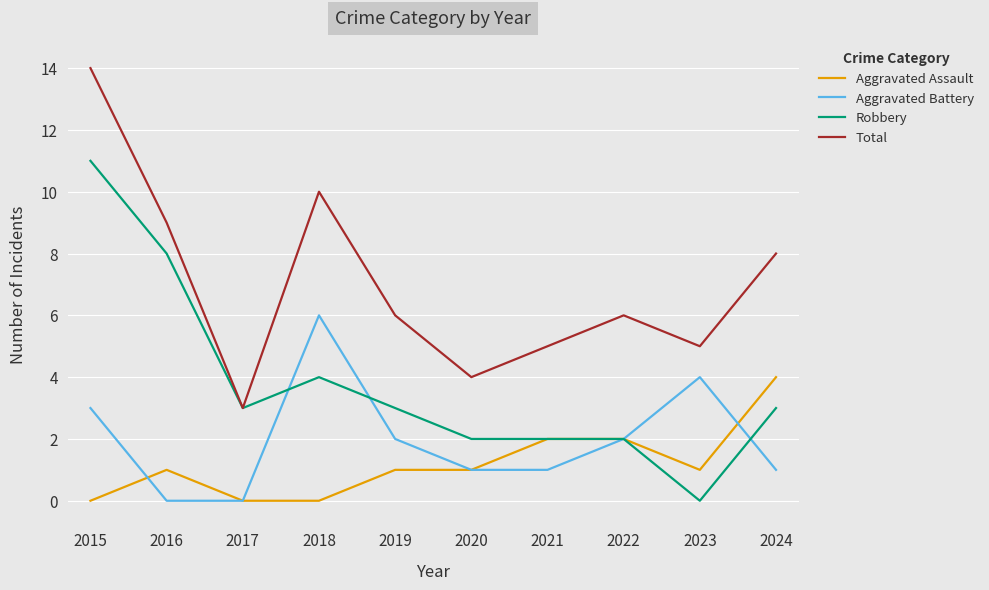

True or false: Aggravated Assault and Total cross at least once.

False